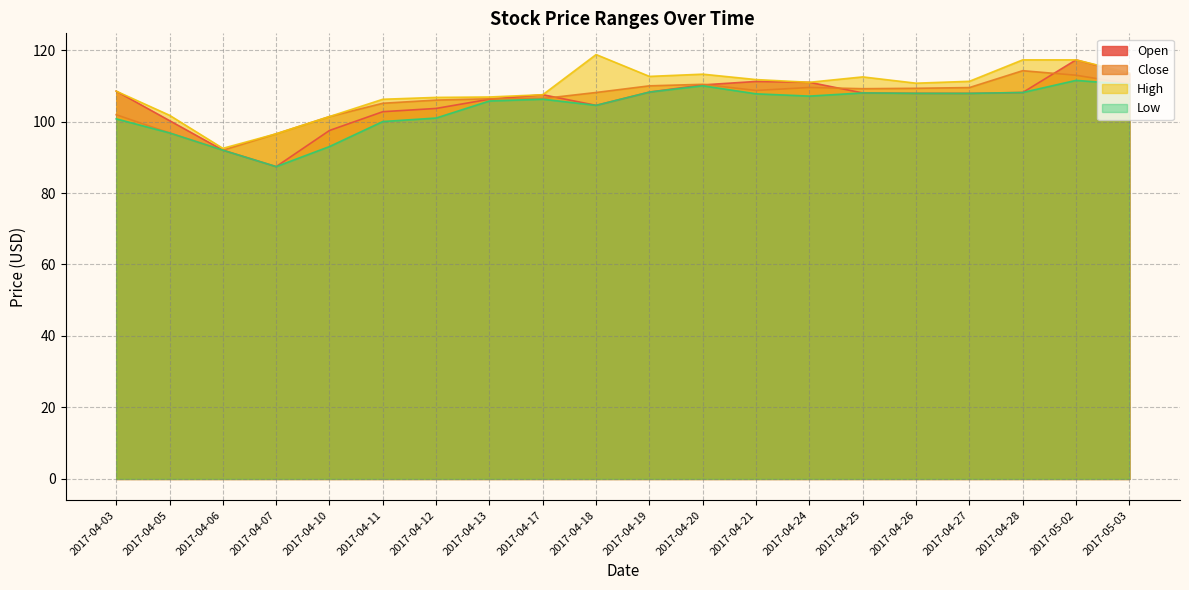

What is the label of the 2nd point from the left?

2017-04-05